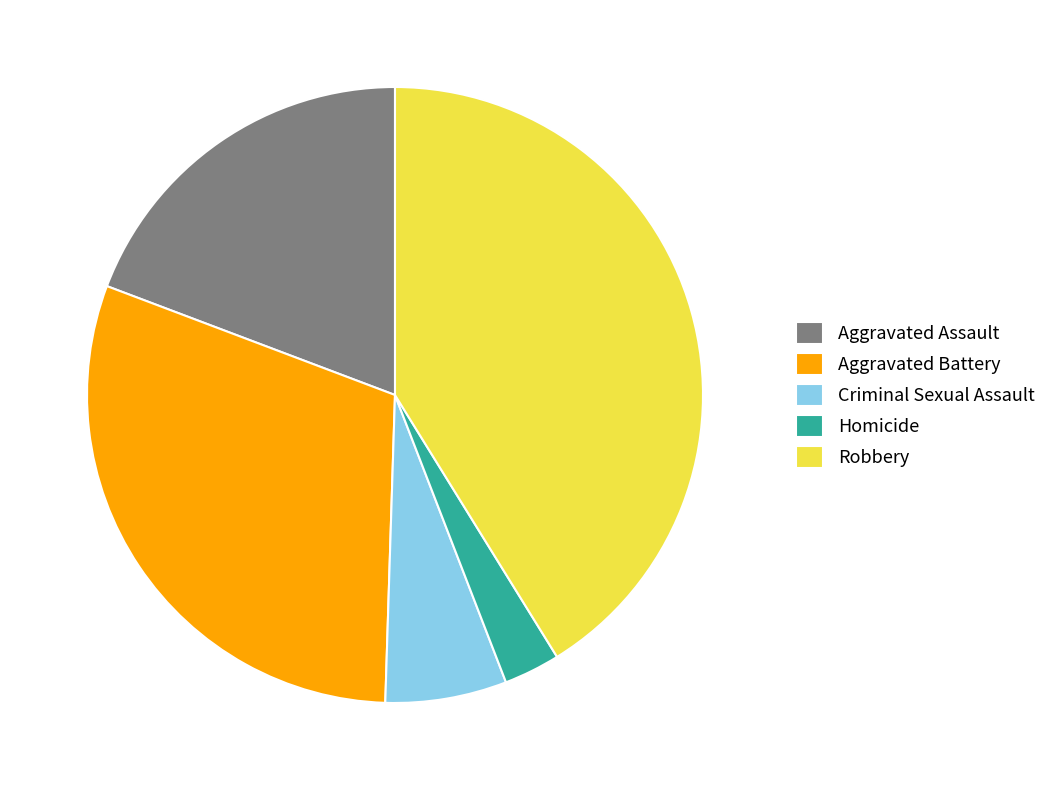

Combined, do Aggravated Assault and Robbery account for over 50%?

Yes